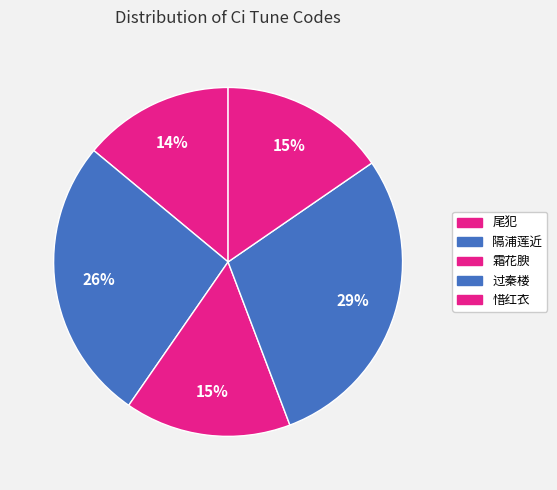

To the nearest percent, what percentage of the pie is 惜红衣?

15%